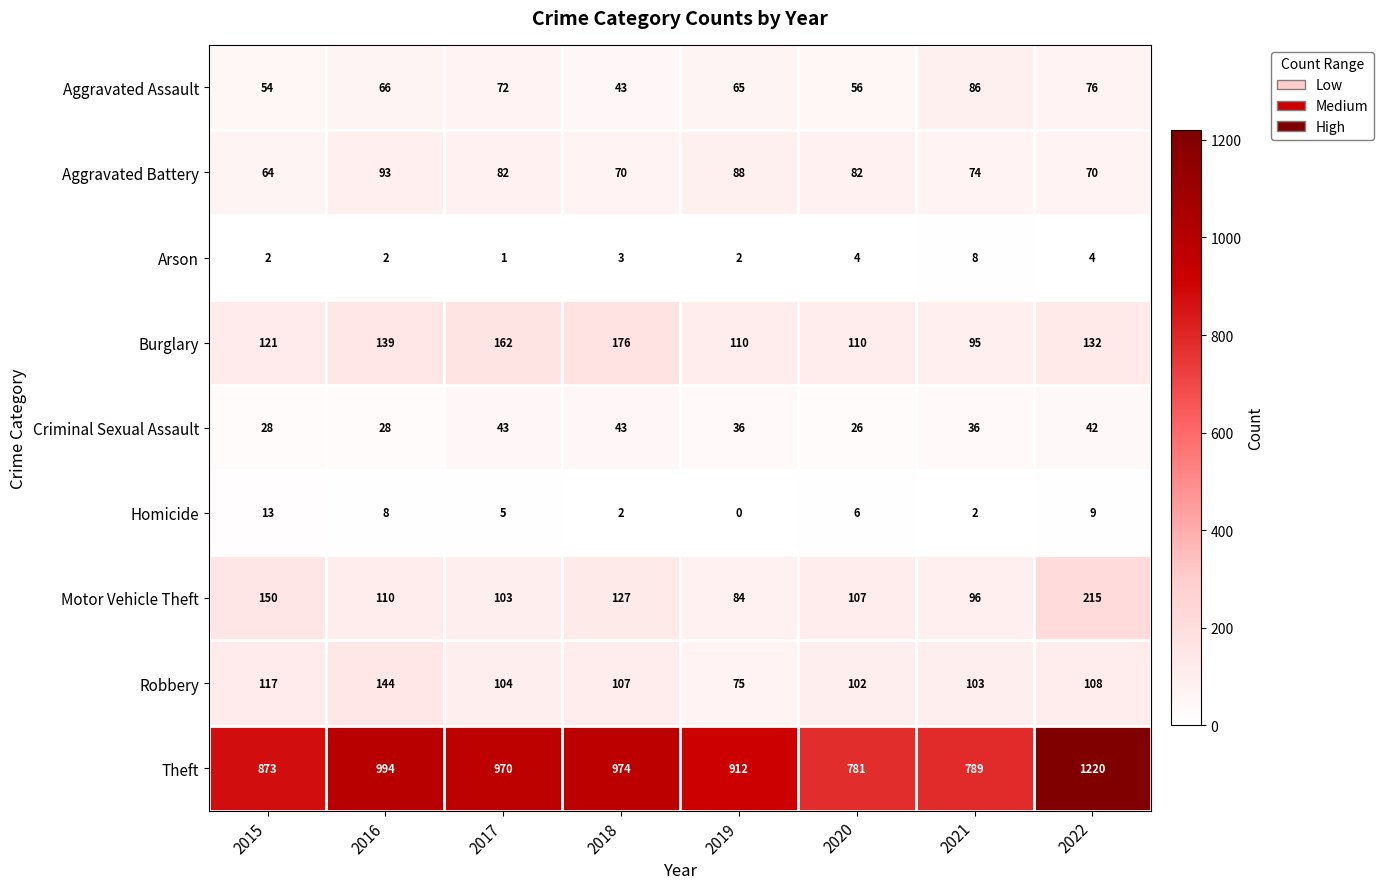

True or false: Robbery has a value of 26 at 2019.

False